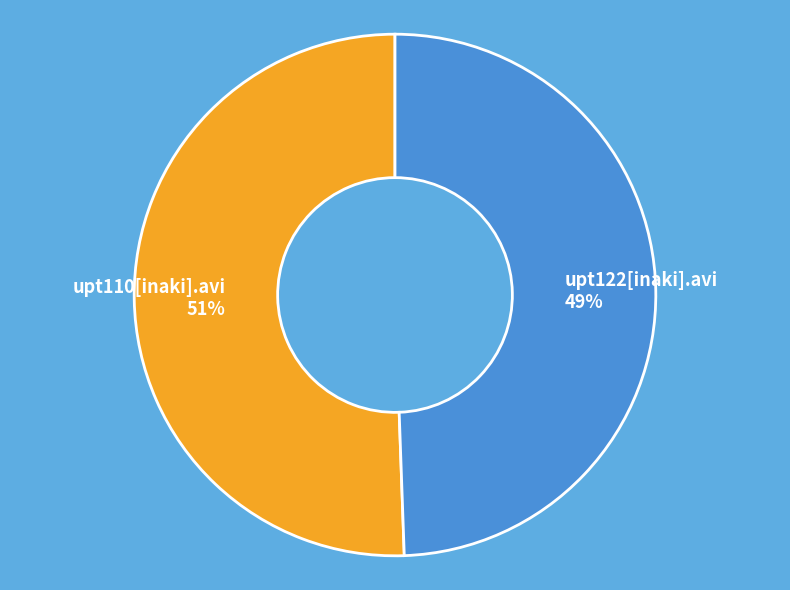

What is the ratio of the value at upt122[inaki].avi to the value at upt110[inaki].avi?

1.0